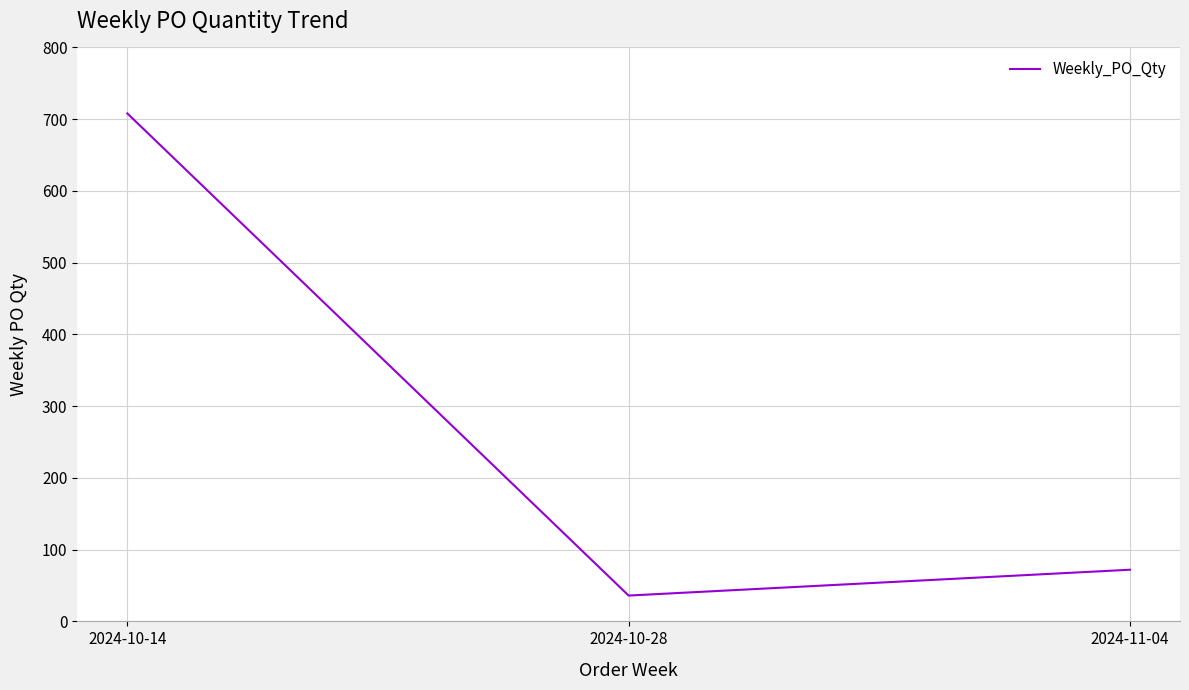

What is the maximum value shown in the chart?

708